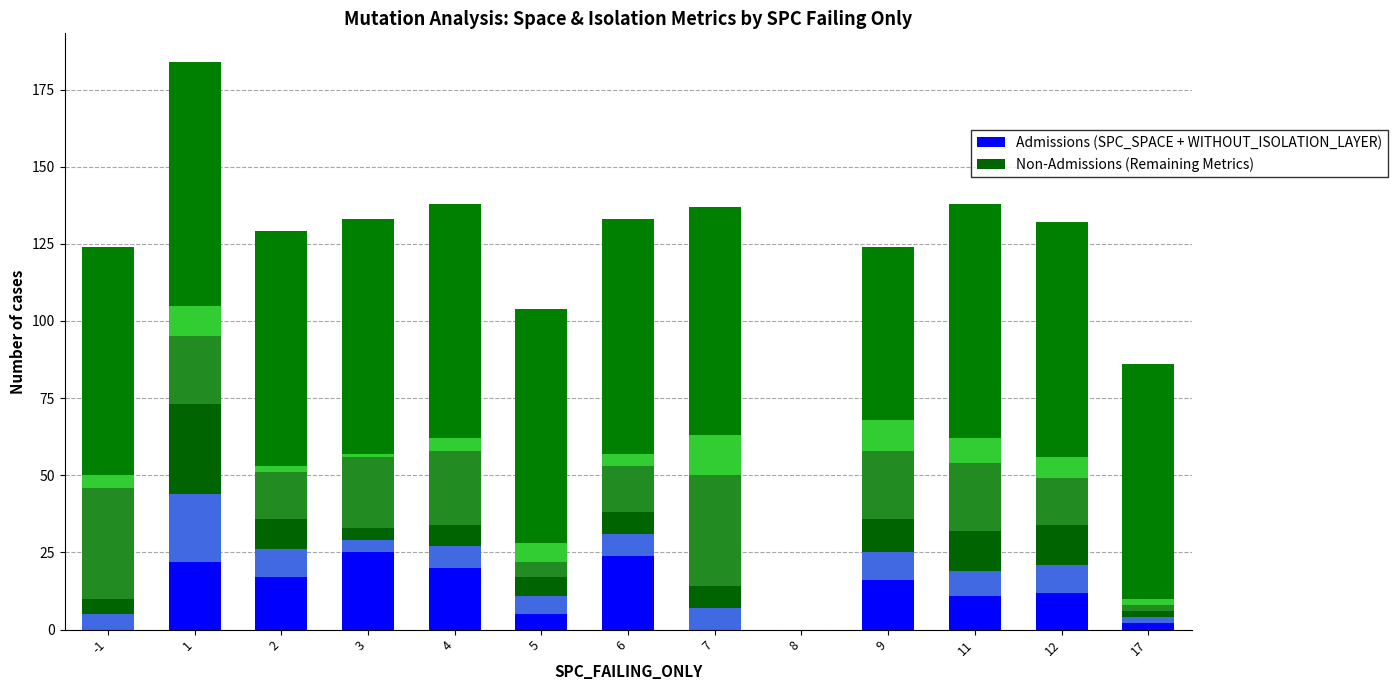

How many values in the WITHOUT_ISOLATION_F series are below 7?

5